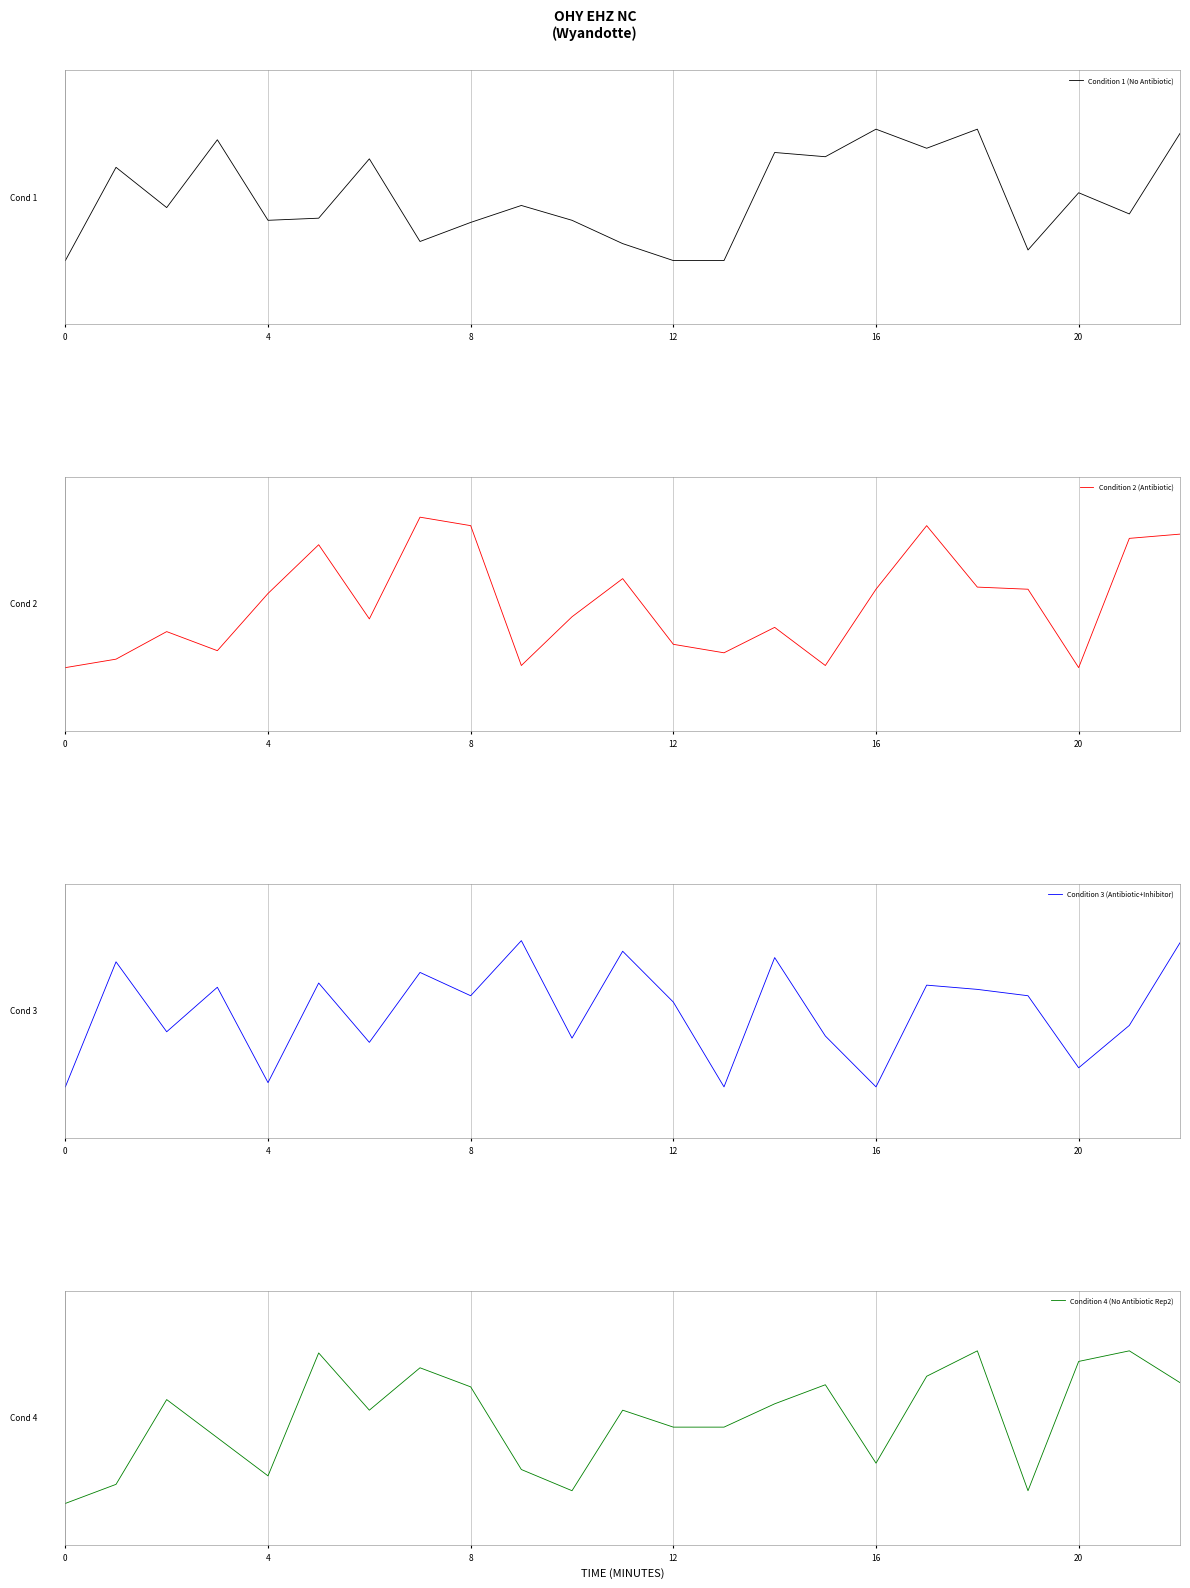

What is the difference between the maximum and minimum values in the Condition 3 (Antibiotic+Inhibitor) series?

69.0